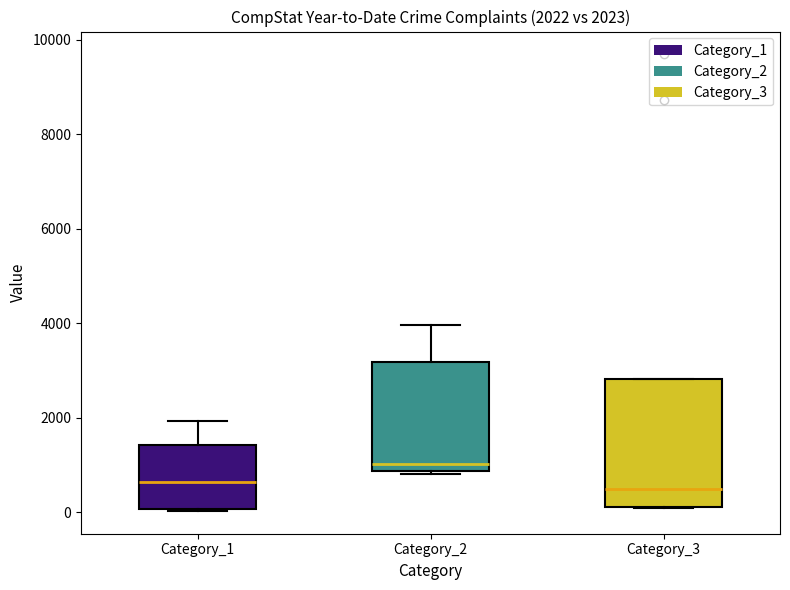

Which box is the tallest, from its lower edge to its upper edge?

Category_3